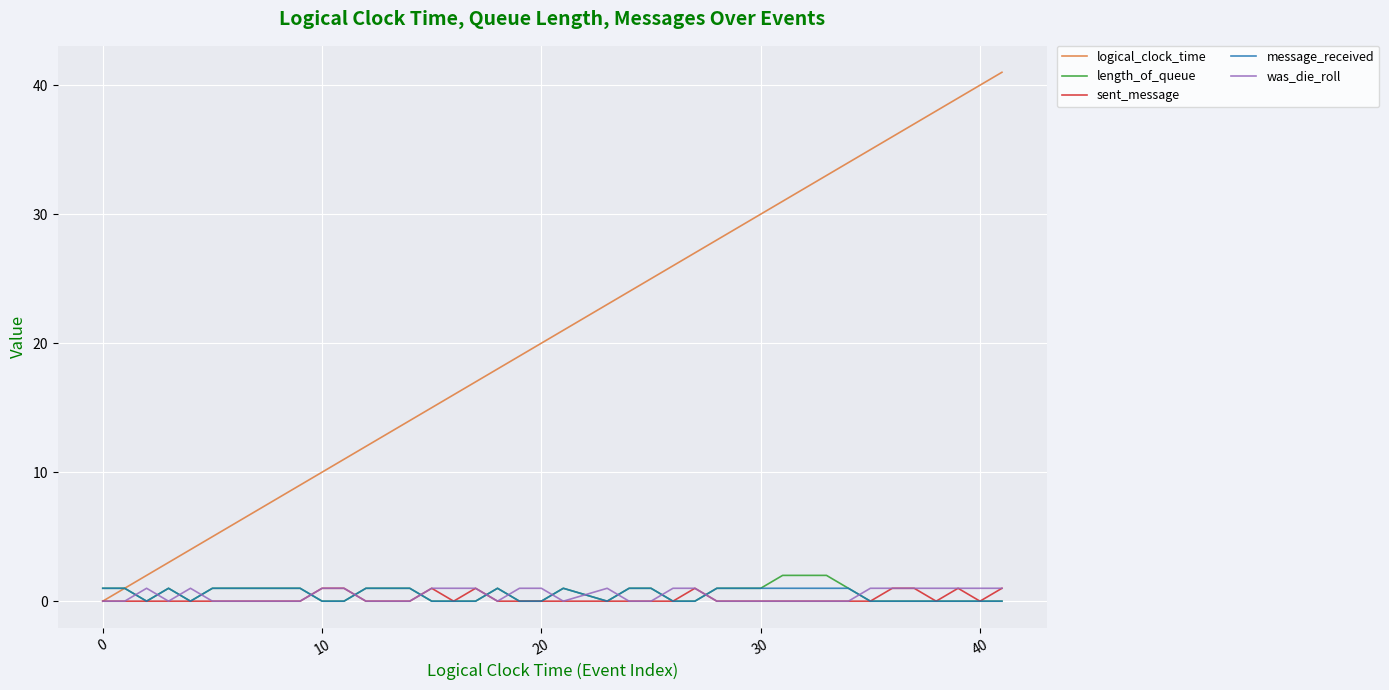

True or false: message_received has more than 0 interior local peaks.

True